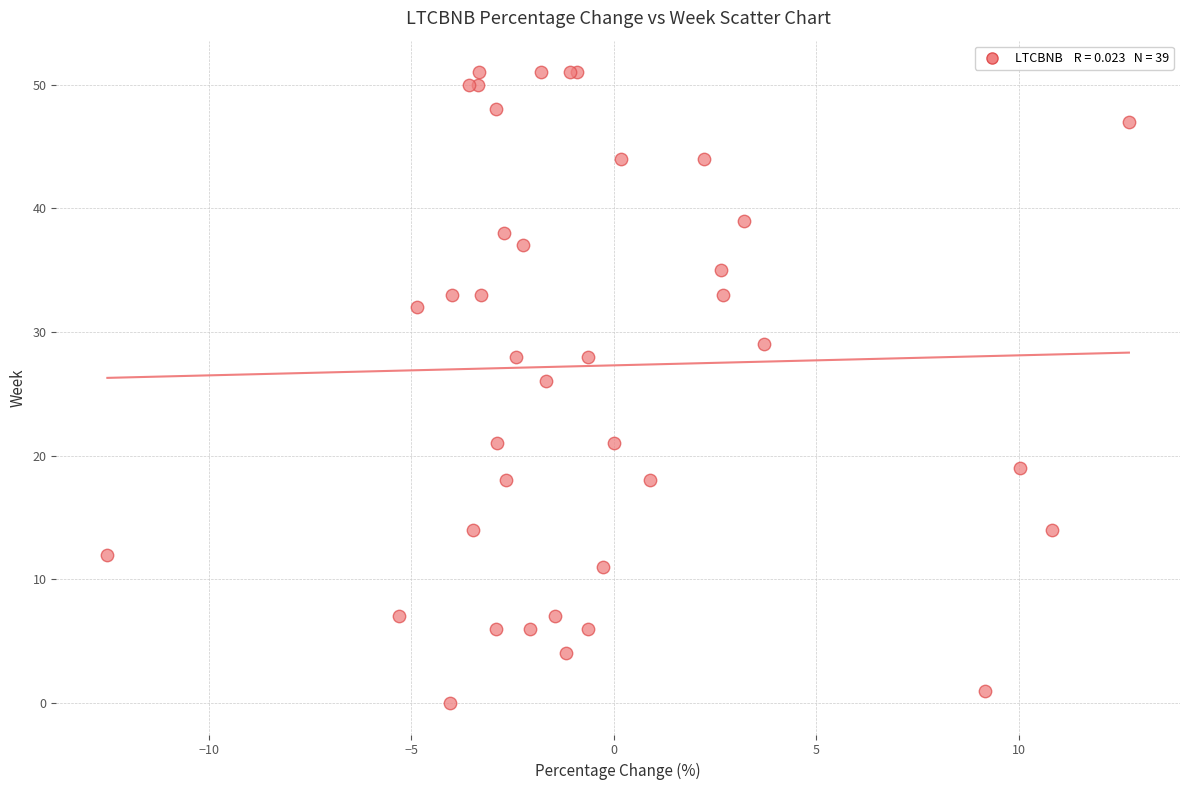

What Y value in the scatter plot is closest to 25?

26